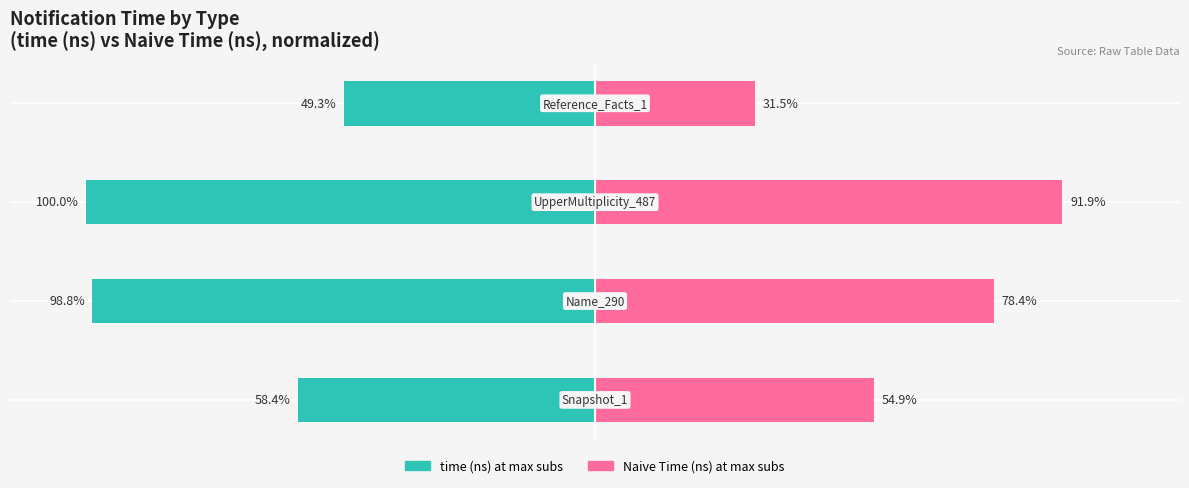

Reading left to right, extract all data points from this chart.

time (ns) at max subs: 0=-58.4	1=-98.8	2=-100.0	3=-49.3
Naive Time (ns) at max subs: 0=54.9	1=78.4	2=91.9	3=31.5